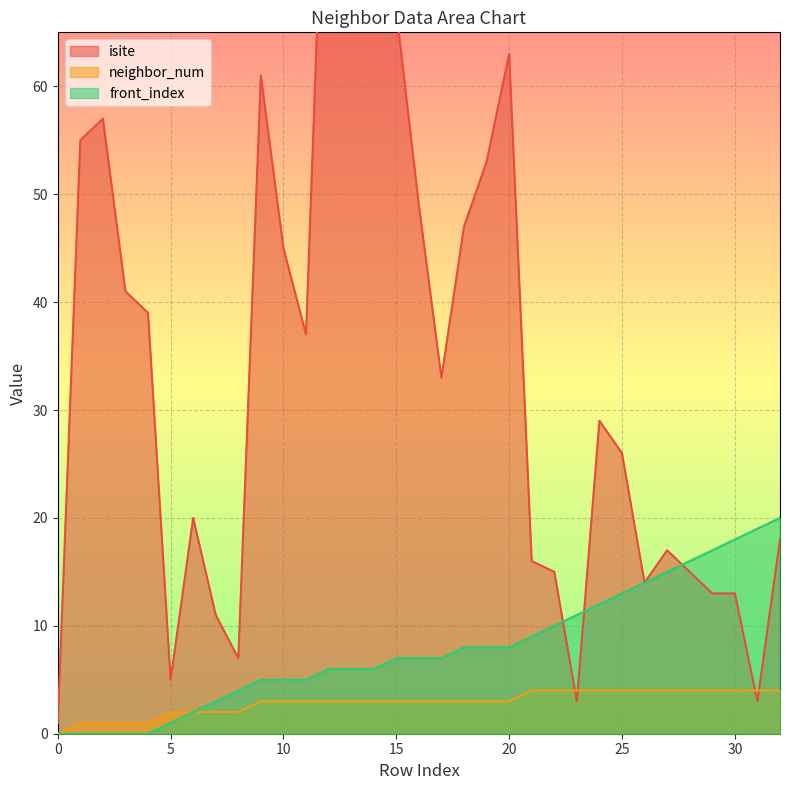

At which label does front_index first exceed 7?

18